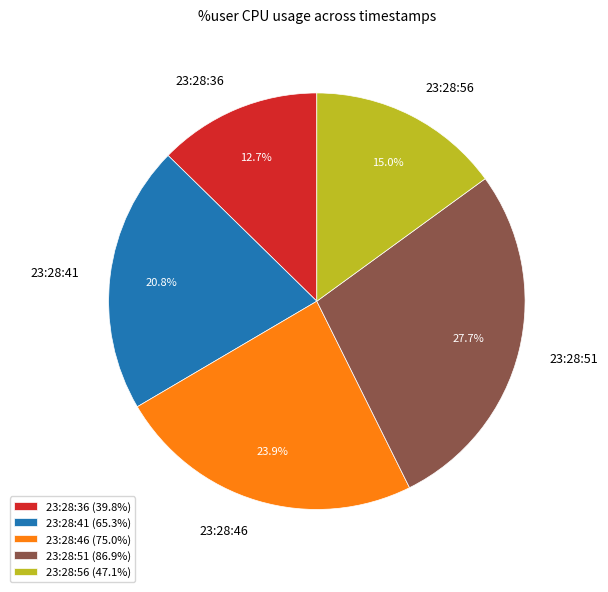

How many slices are in this pie chart?

5